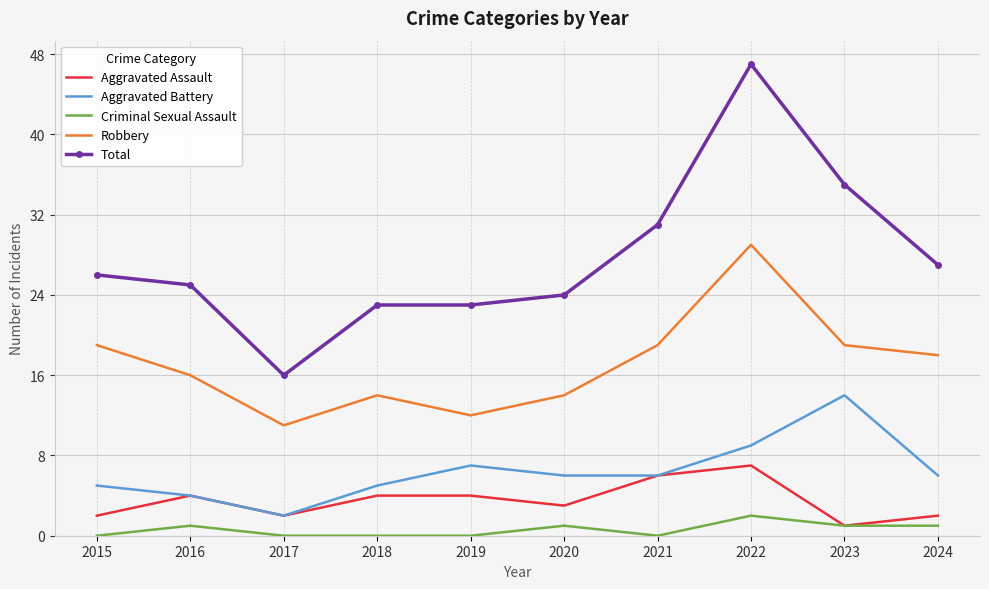

What is the approximate value of Total at 2015, to the nearest 5?

25